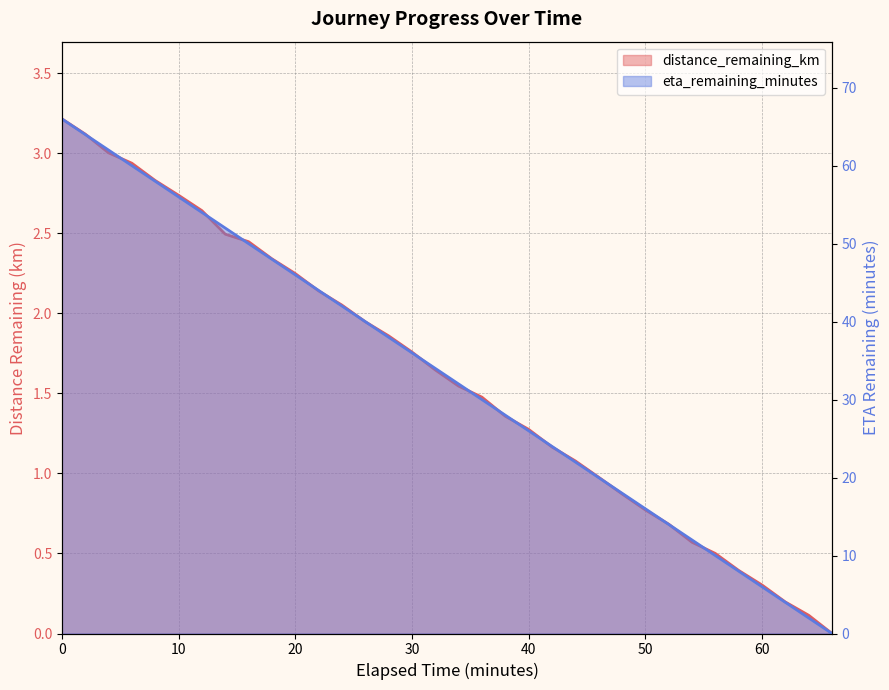

At how many categories does at least one series exceed 26?

20